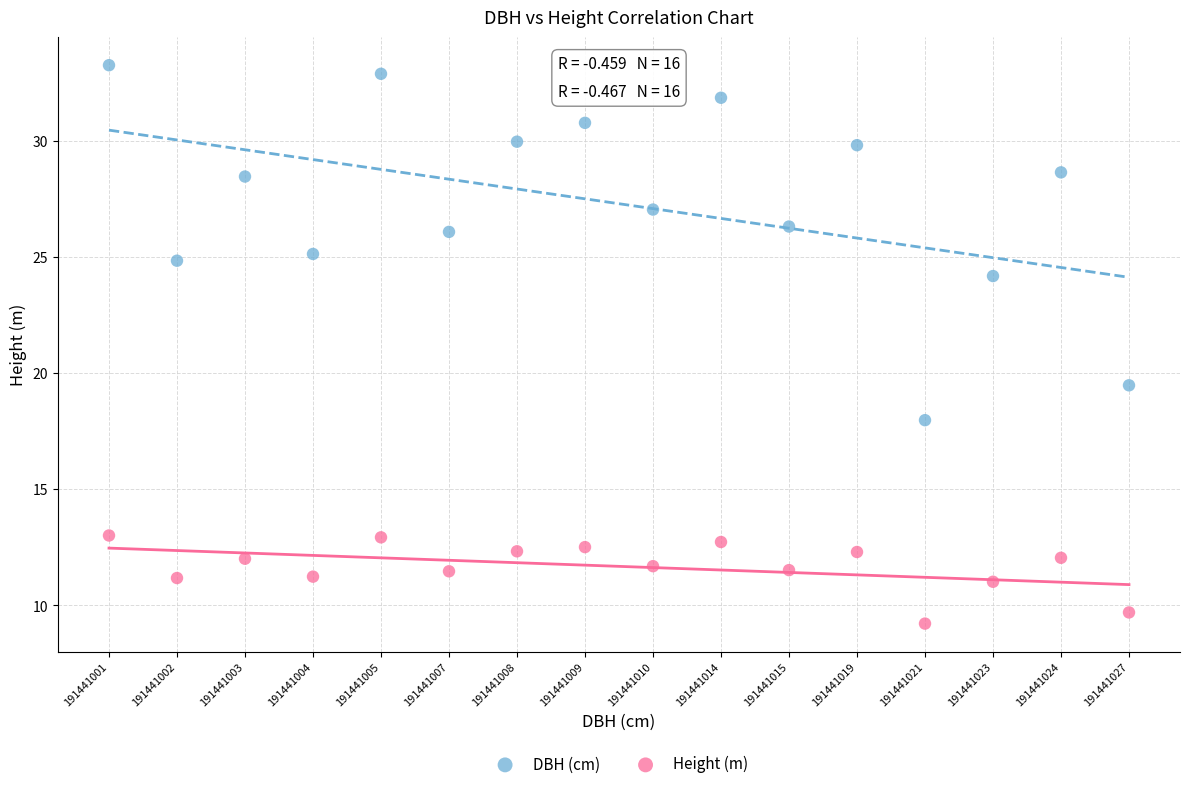

Across all series, what Y value is closest to 21?

19.5